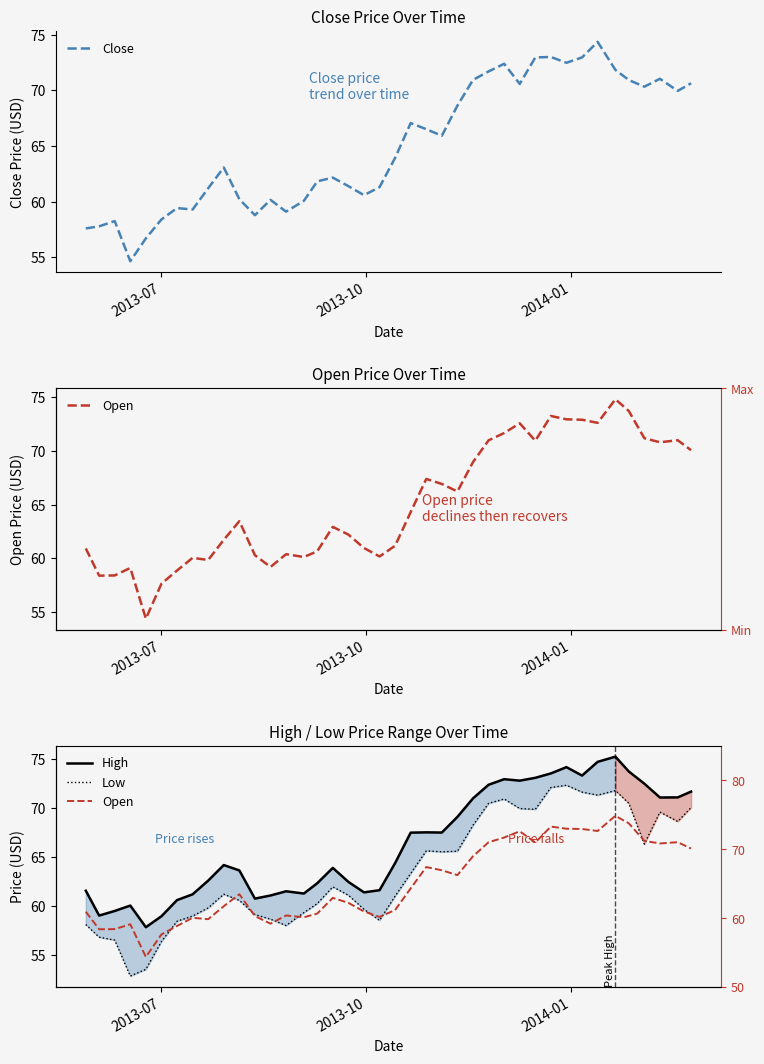

True or false: Low and High intersect in this chart.

False